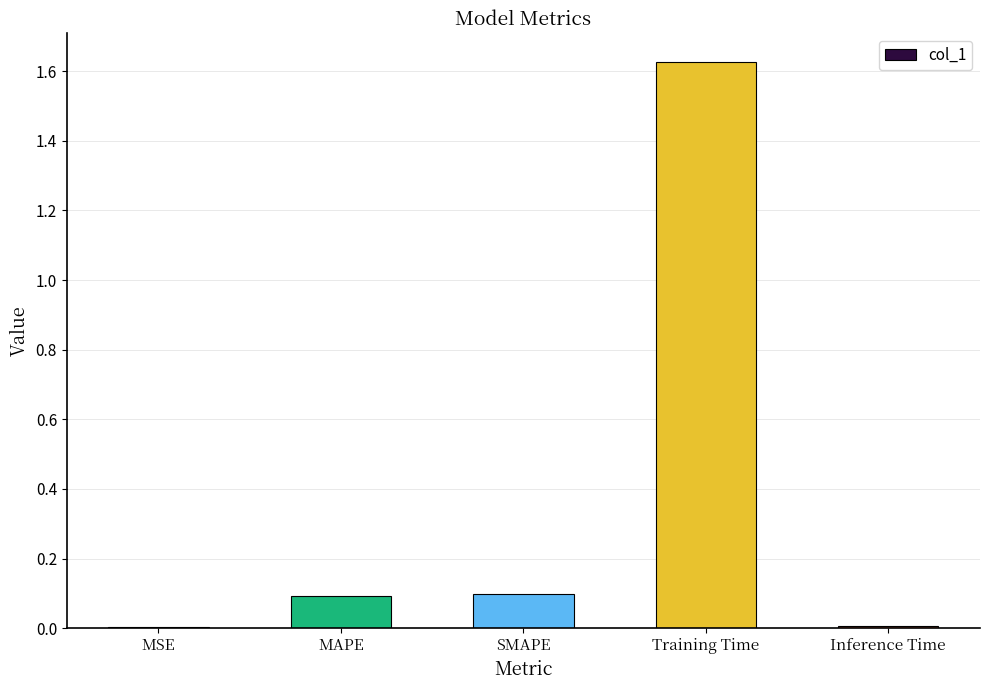

At which category does the chart reach its peak across all series?

Training Time